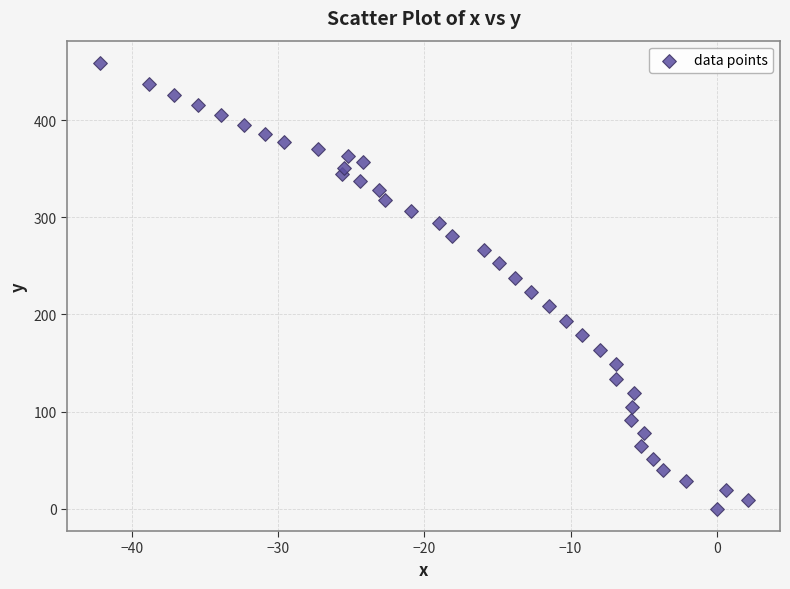

What is the range of Y values (max minus min)?

458.9